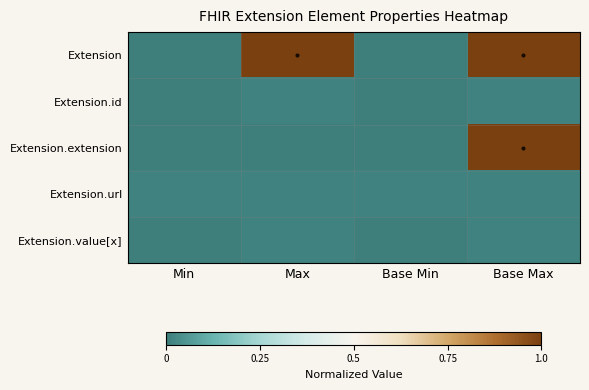

Between Min and Base Max, which series saw the biggest shift?

Extension